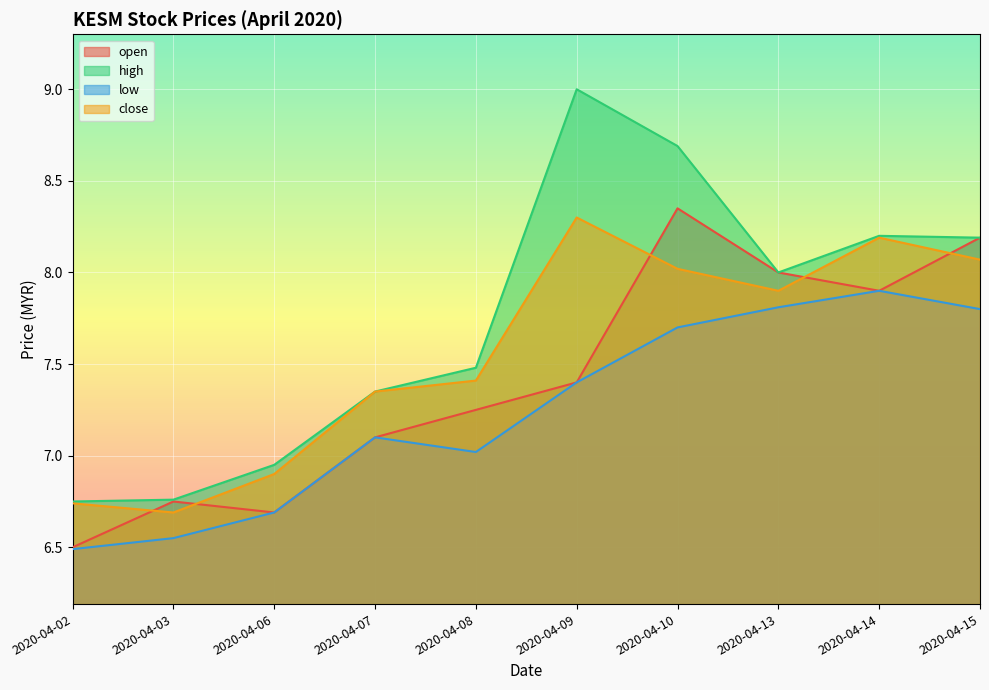

True or false: high and open cross at least once.

False